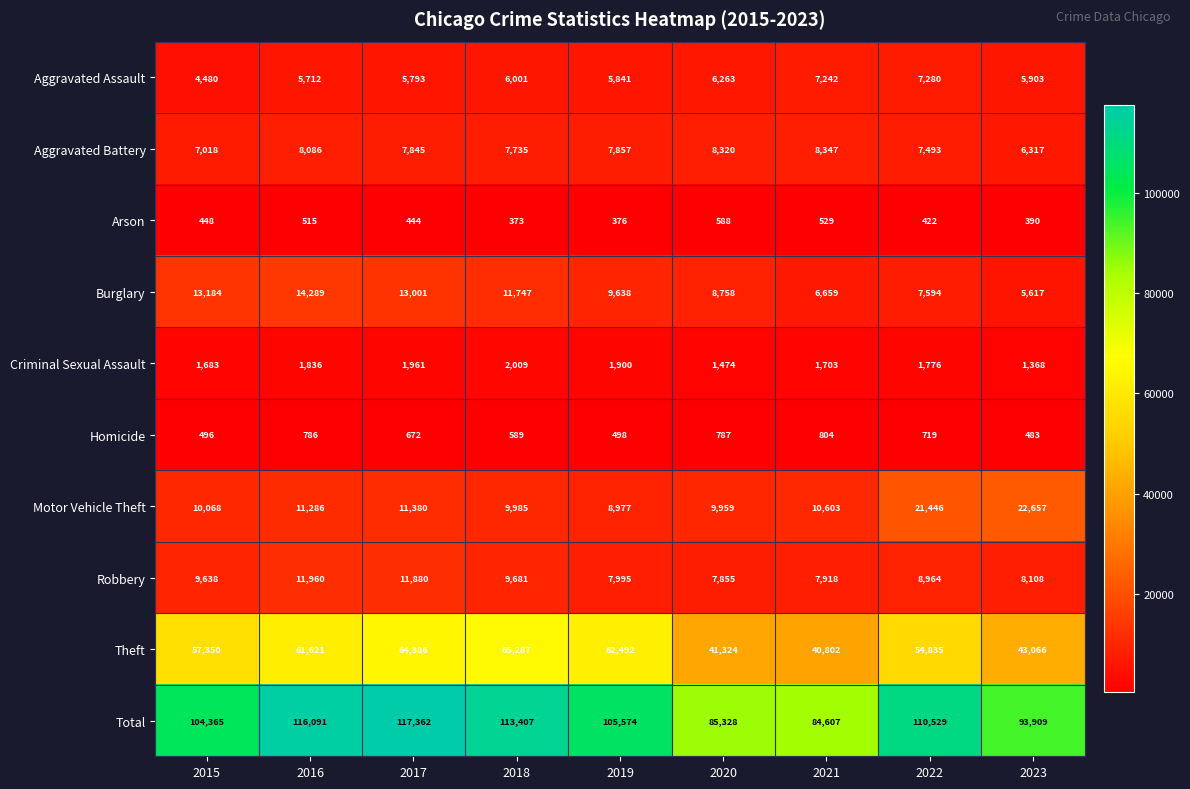

List the series in order of their peak value, highest first.

Total, Theft, Motor Vehicle Theft, Burglary, Robbery, Aggravated Battery, Aggravated Assault, Criminal Sexual Assault, Homicide, Arson